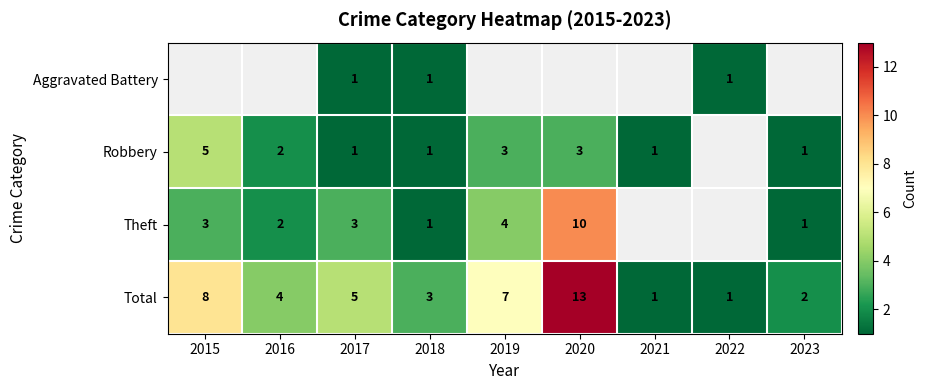

What is the difference between the second highest and second lowest values in the Total series?

7